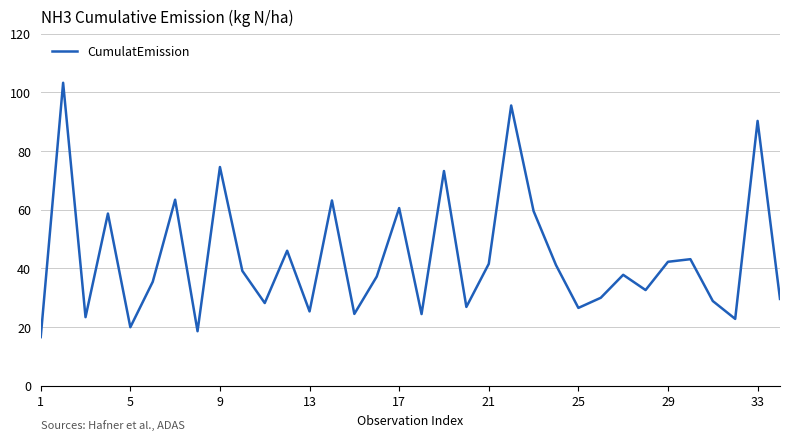

What is the difference between the maximum and minimum values?

86.7